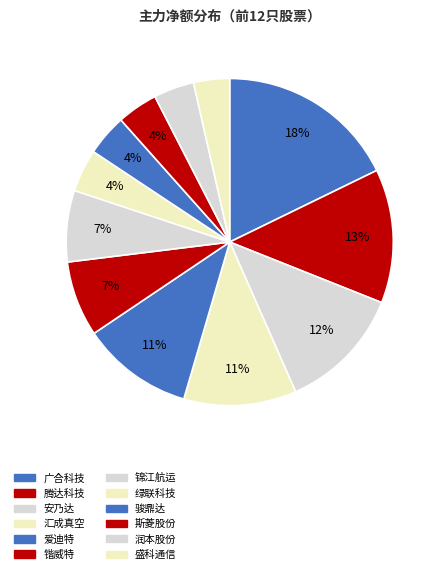

Is there a majority slice in this chart?

No